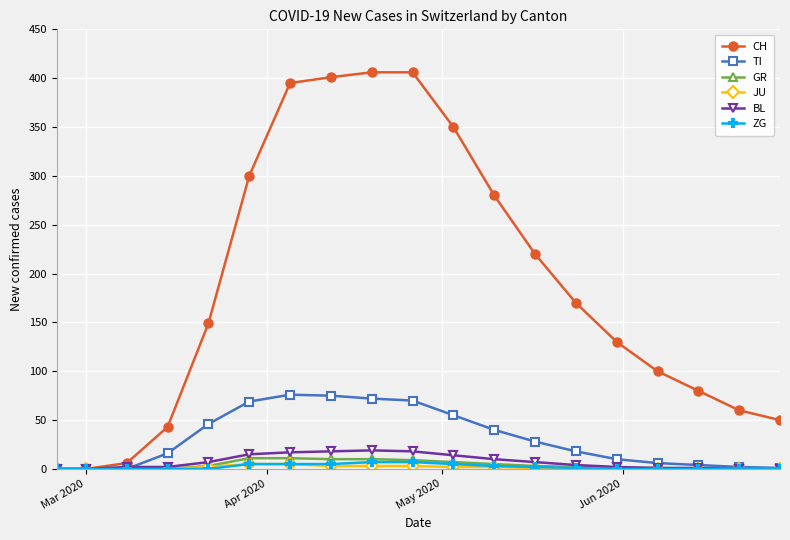

Which series has the largest total across all categories?

CH